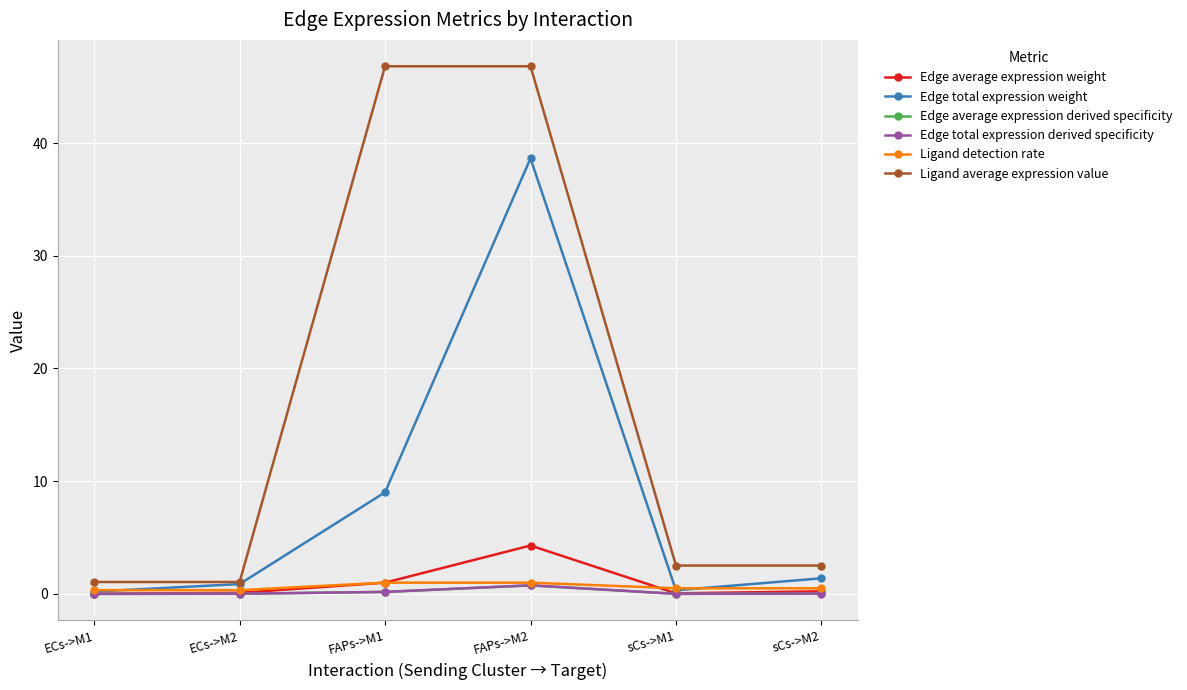

What is the value of the Ligand average expression value point at the 2nd from the left?

1.1